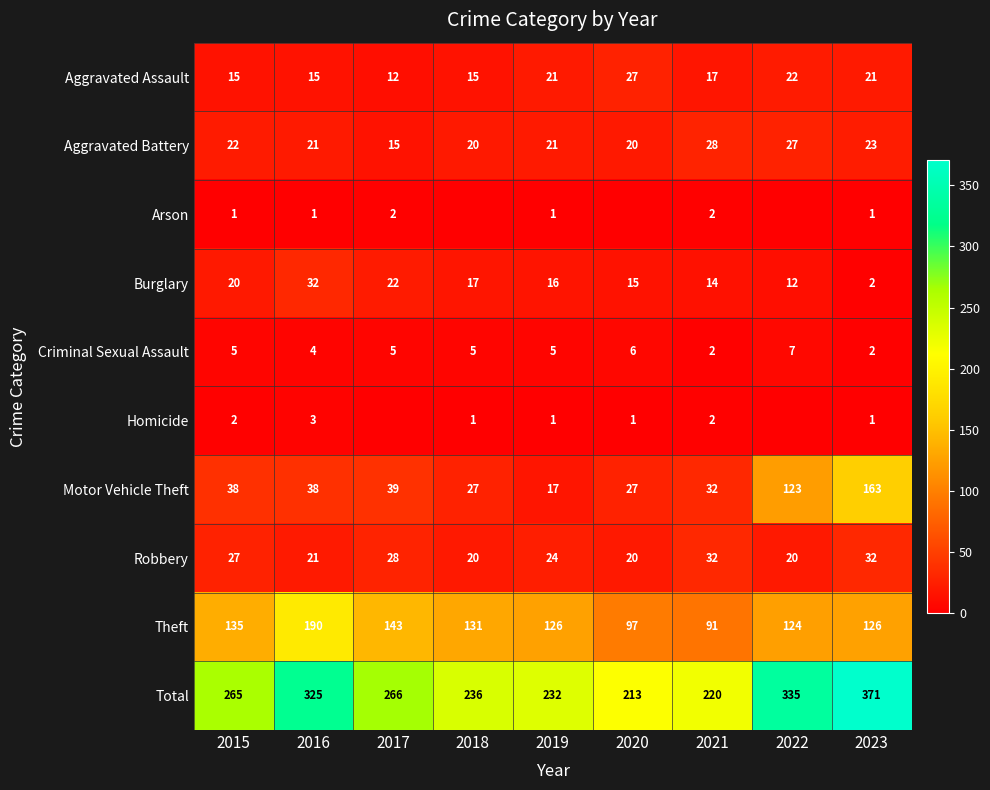

Which label corresponds to the smallest value in the chart?

2018